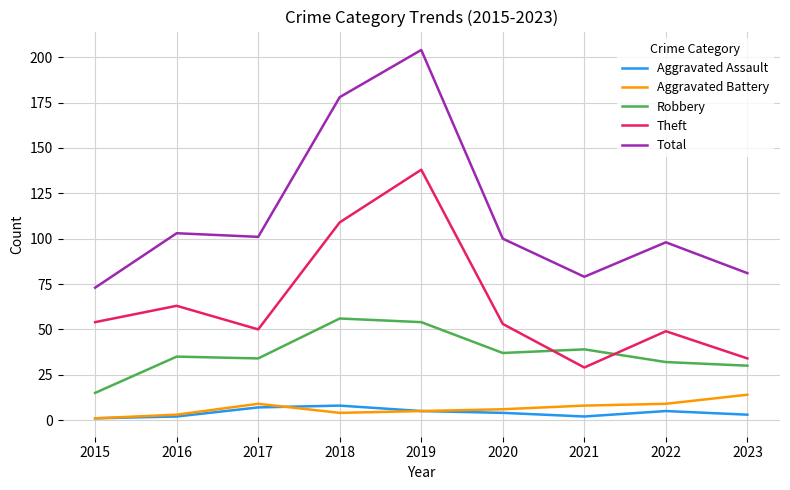

True or false: Total and Aggravated Battery cross at least once.

False